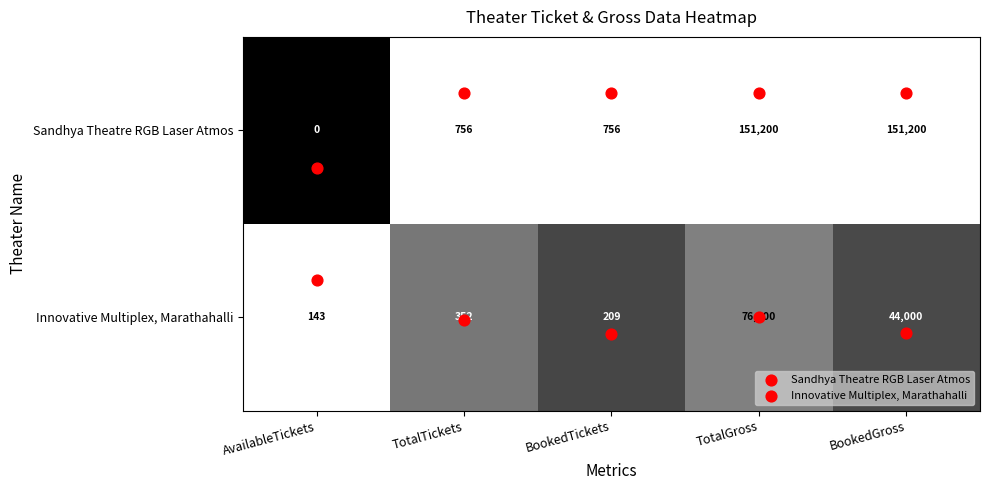

Rank the series by their average value, from highest to lowest.

Sandhya Theatre RGB Laser Atmos, Innovative Multiplex, Marathahalli